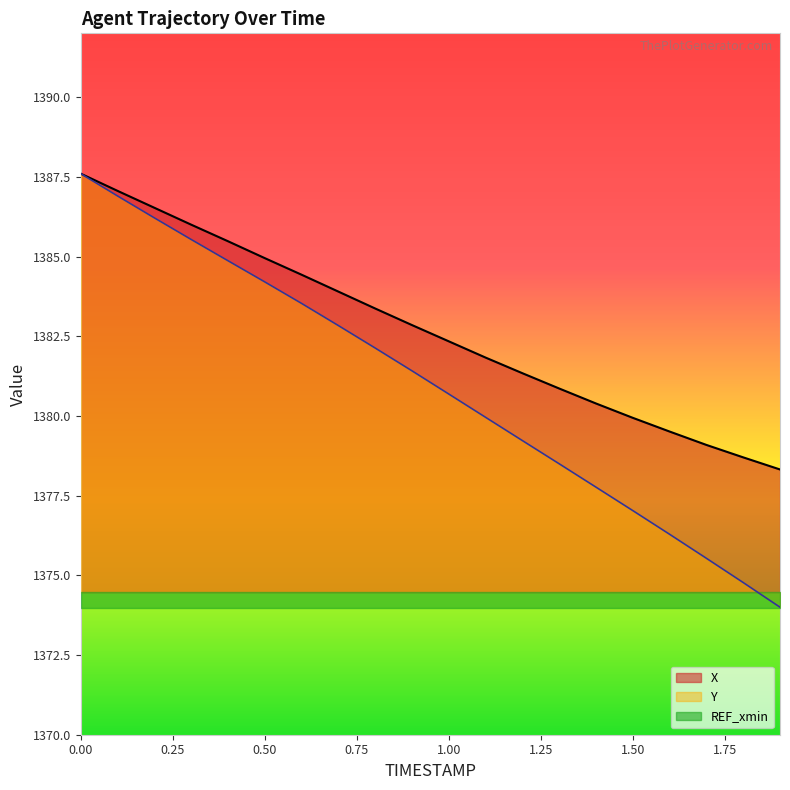

Is the value of X at 0.1 greater than the value of Y at 0.9?

Yes